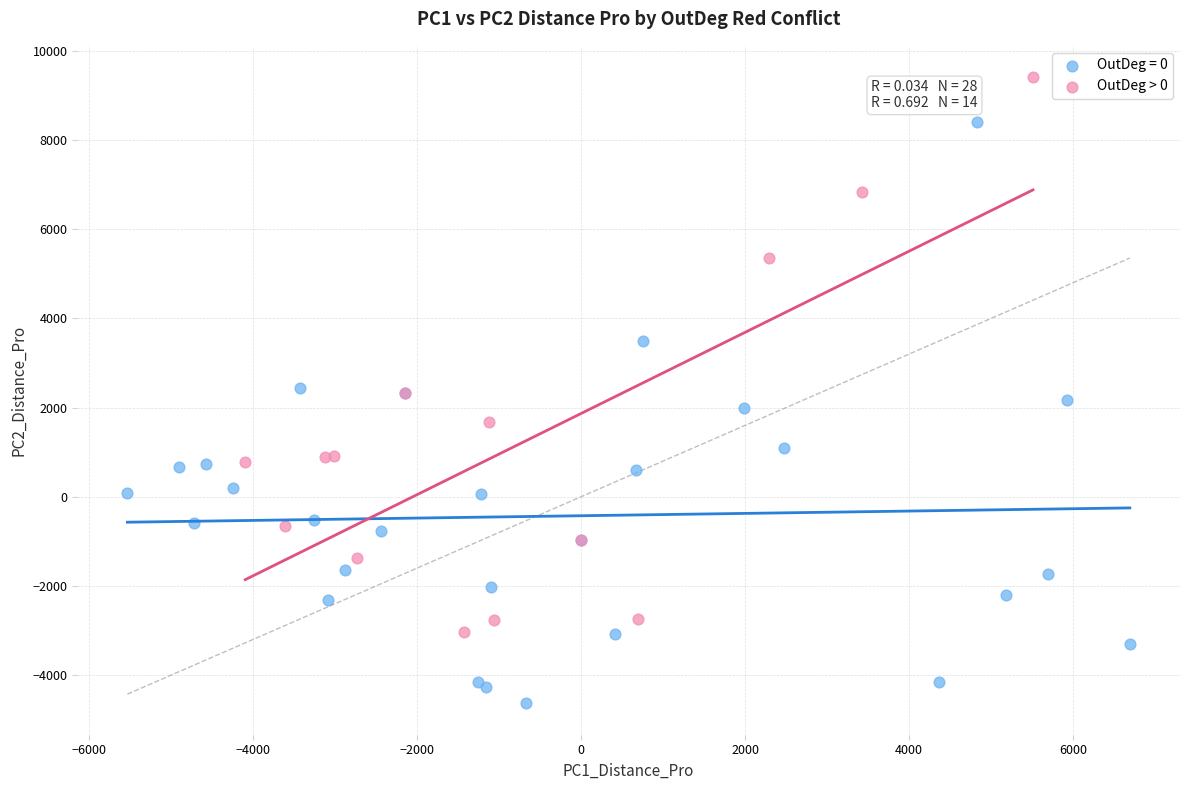

Which series contains the lowest Y value?

OutDeg = 0